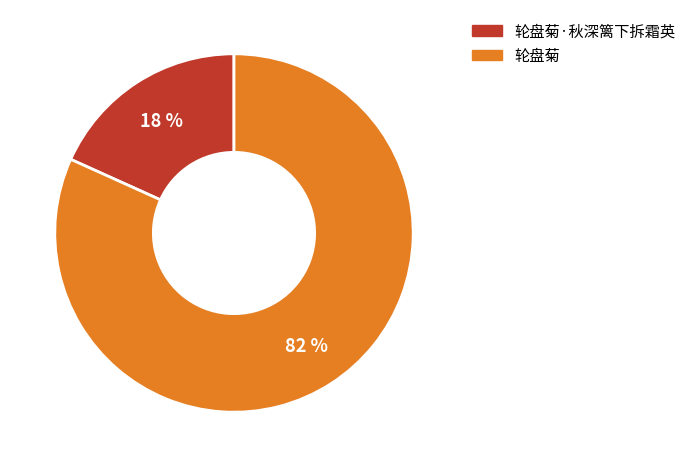

To the nearest percent, what is the average slice percentage?

50%